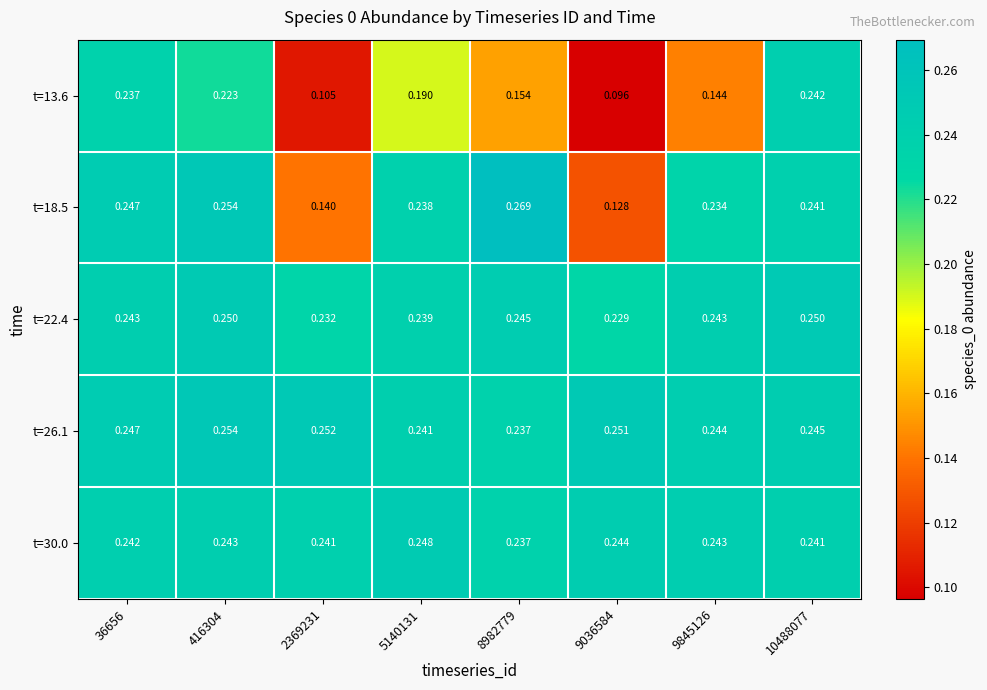

Is the value of t=26.1 at 9845126 greater than the value of t=30.0 at 2369231?

Yes